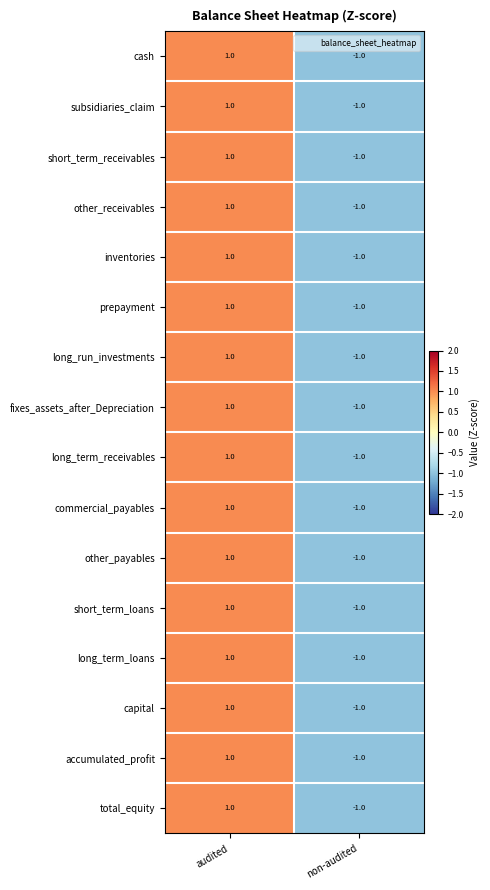

What is the total value across all series at non-audited?

-16